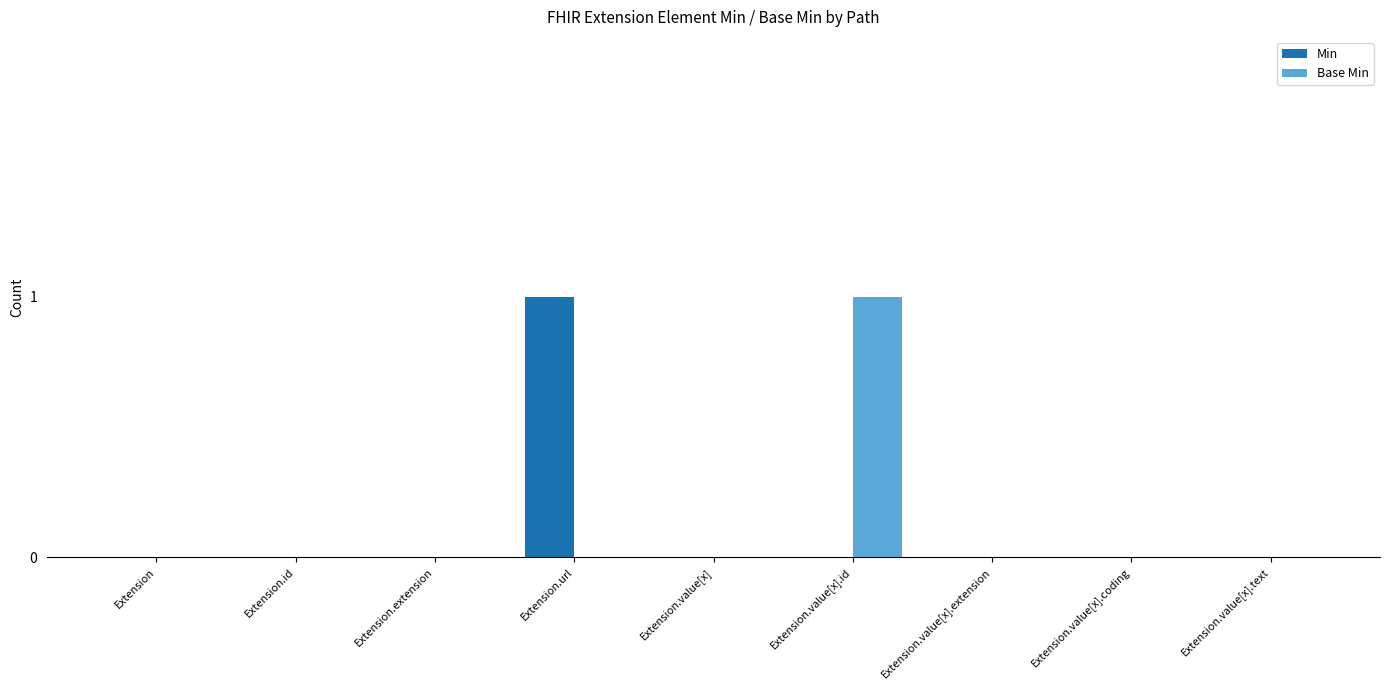

What are all the series names shown in the legend?

Min, Base Min